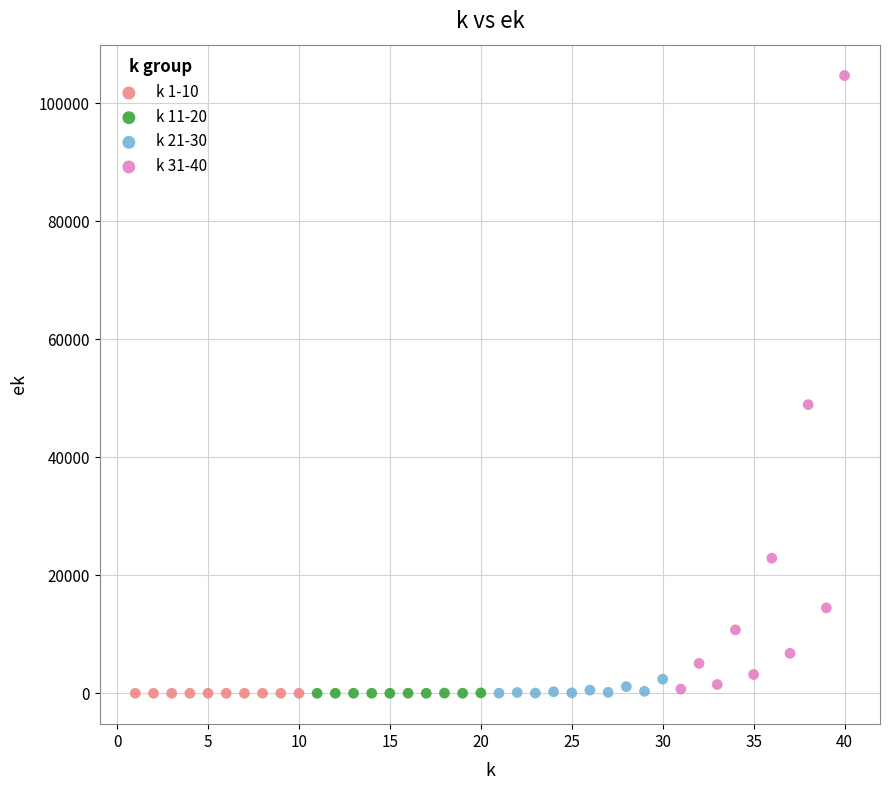

Which series has the largest Y range (max minus min)?

k 31-40